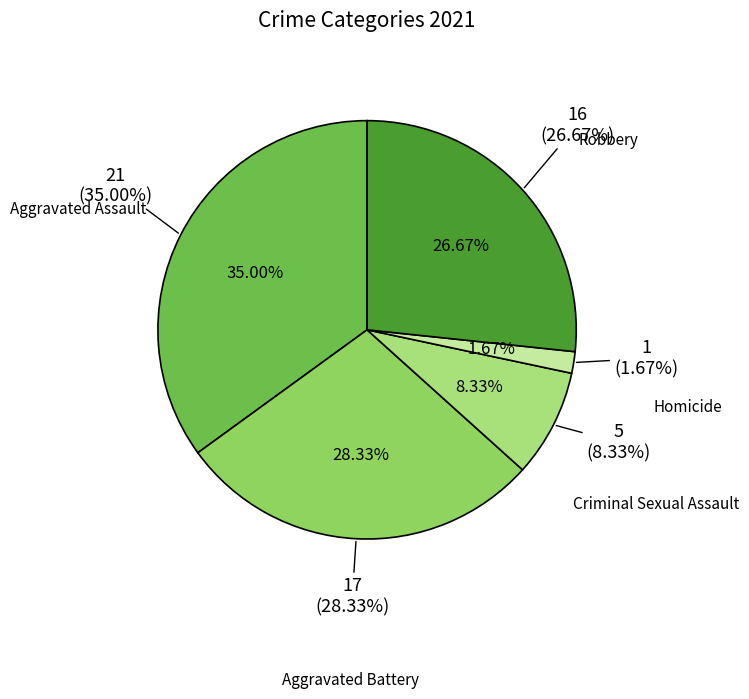

To the nearest percent, what is the difference between the Robbery and Homicide slice percentages?

25%